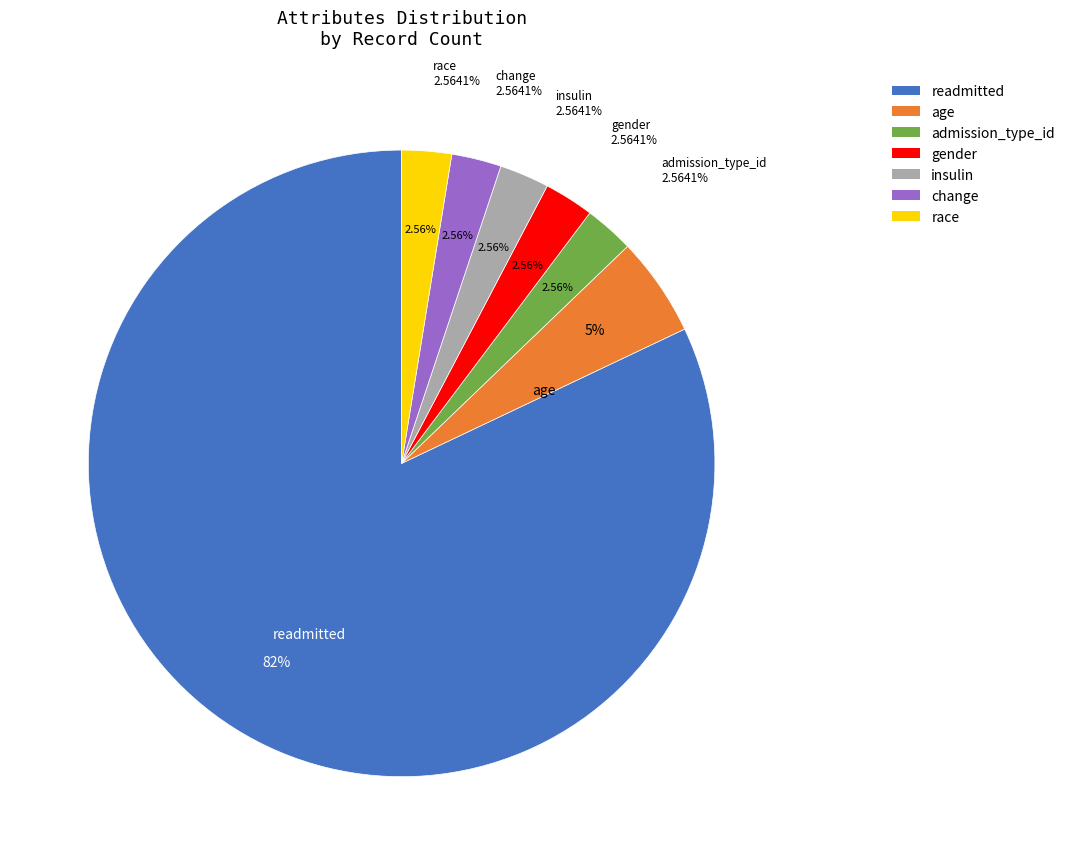

Does insulin represent more than half of the total?

No